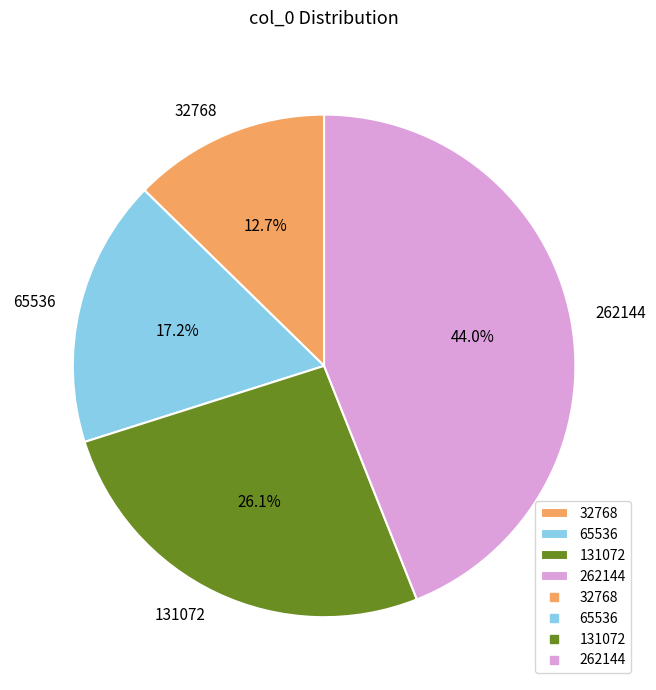

Count the number of slices in the pie.

4